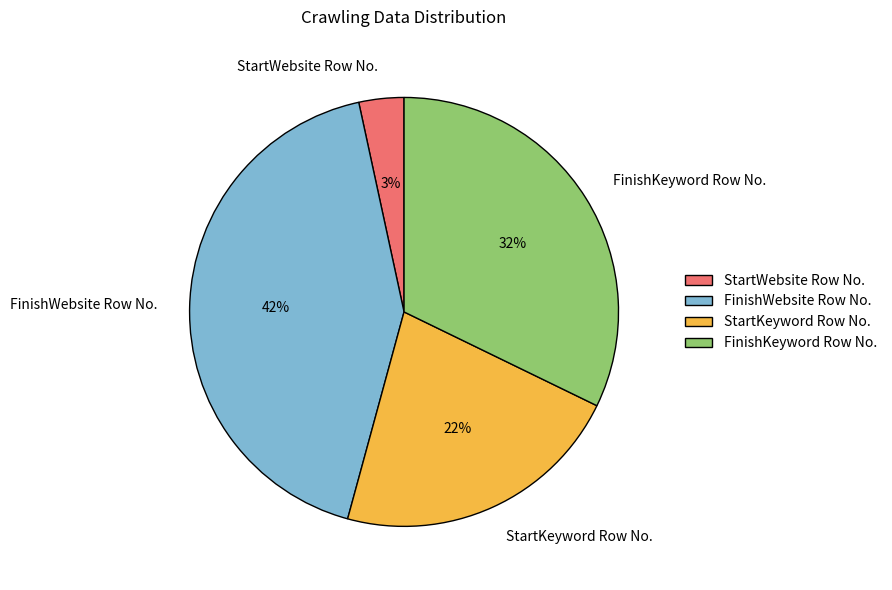

What percentage is the FinishKeyword Row No. slice, to the nearest percent?

32%